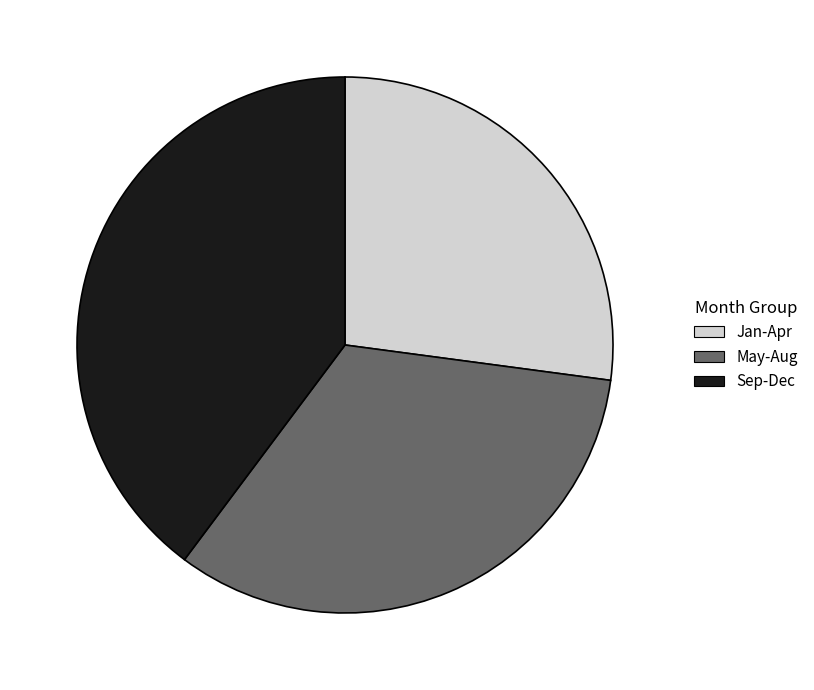

Which slice is the smallest?

Jan-Apr